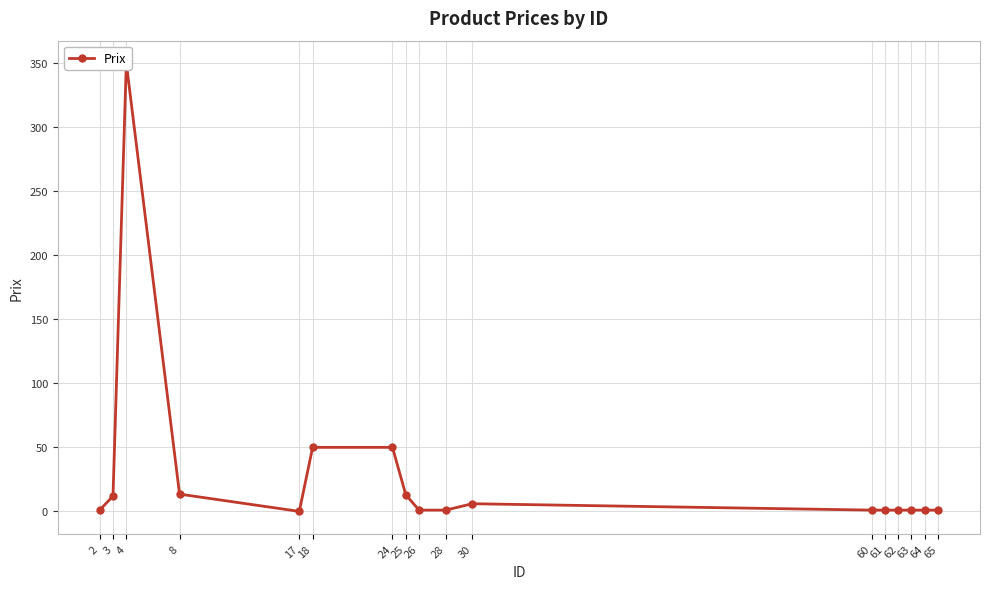

What is the value of the 4th point from the left?

13.5